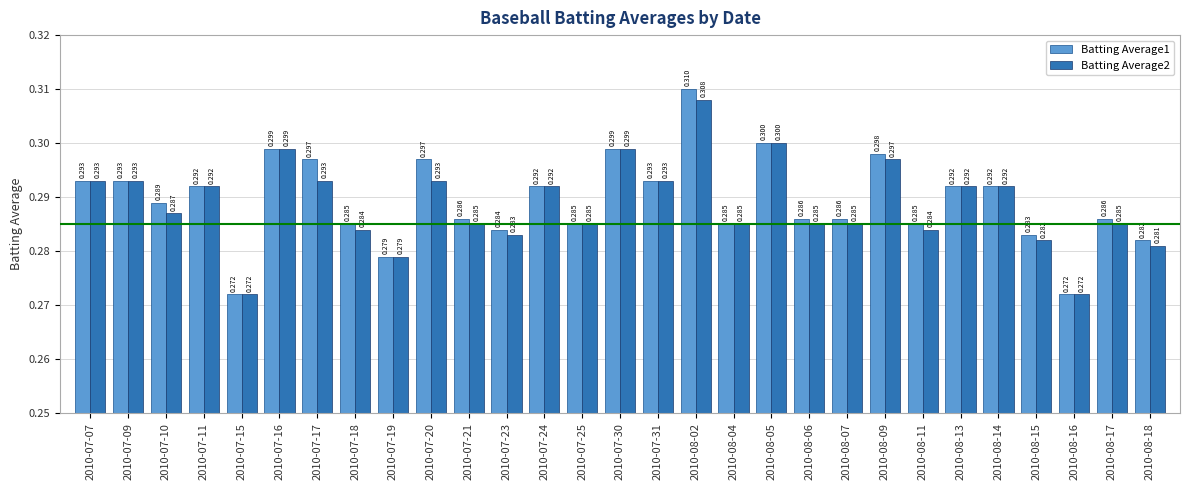

What is the label of the 12th bar from the left?

2010-07-23